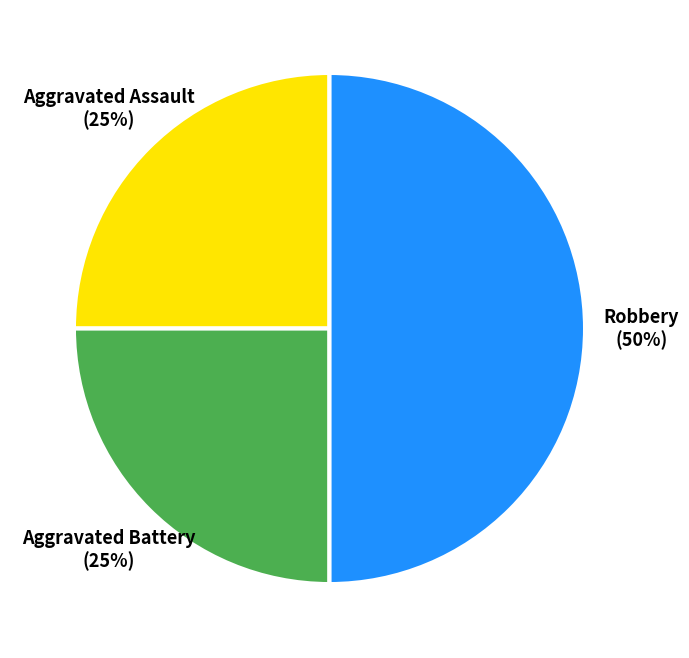

The Aggravated Battery slice represents 25% of the pie. True or false?

True